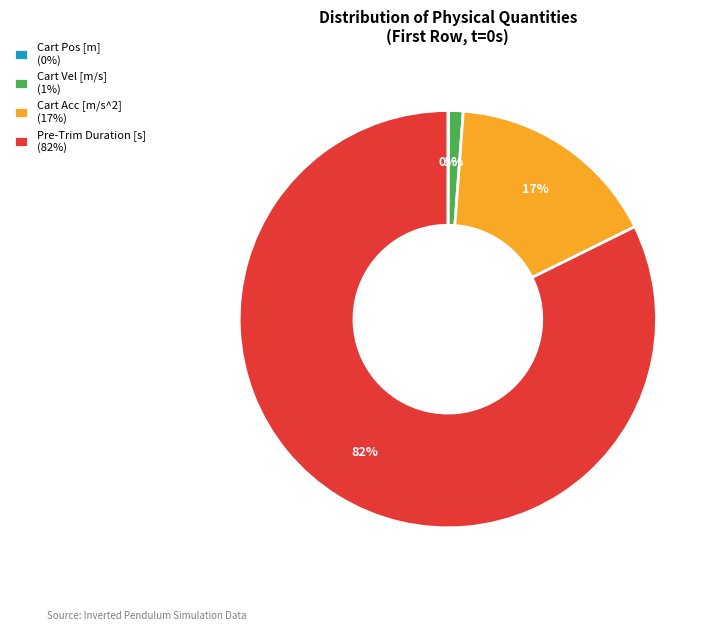

Combined, do Cart Acc [m/s^2] (17%) and Pre-Trim Duration [s] (82%) account for over 50%?

Yes